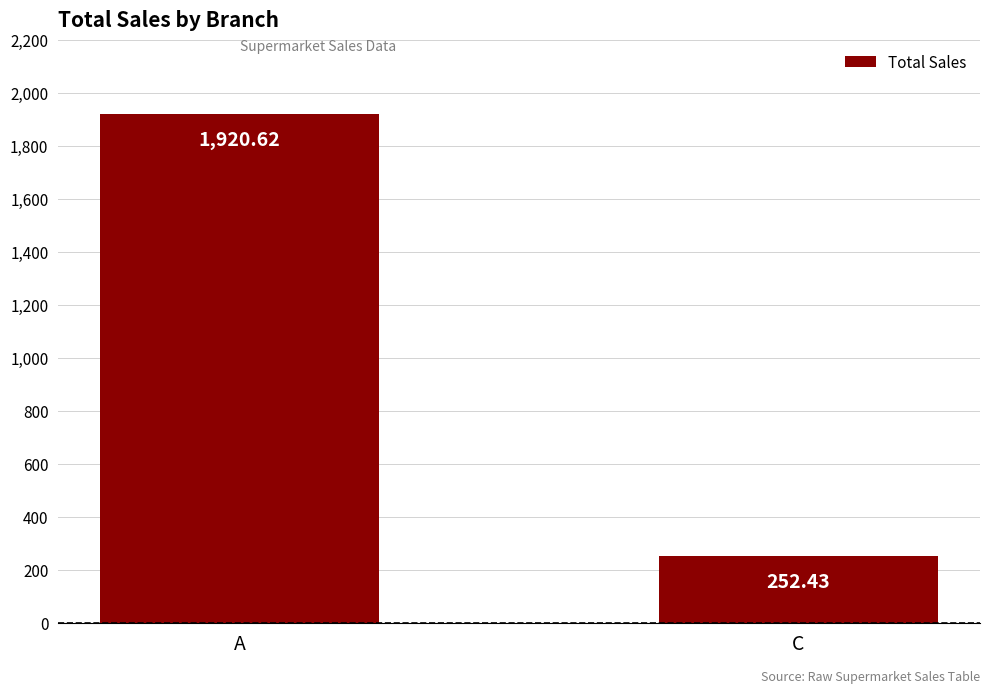

Is it true that the value at C is 154.0?

False